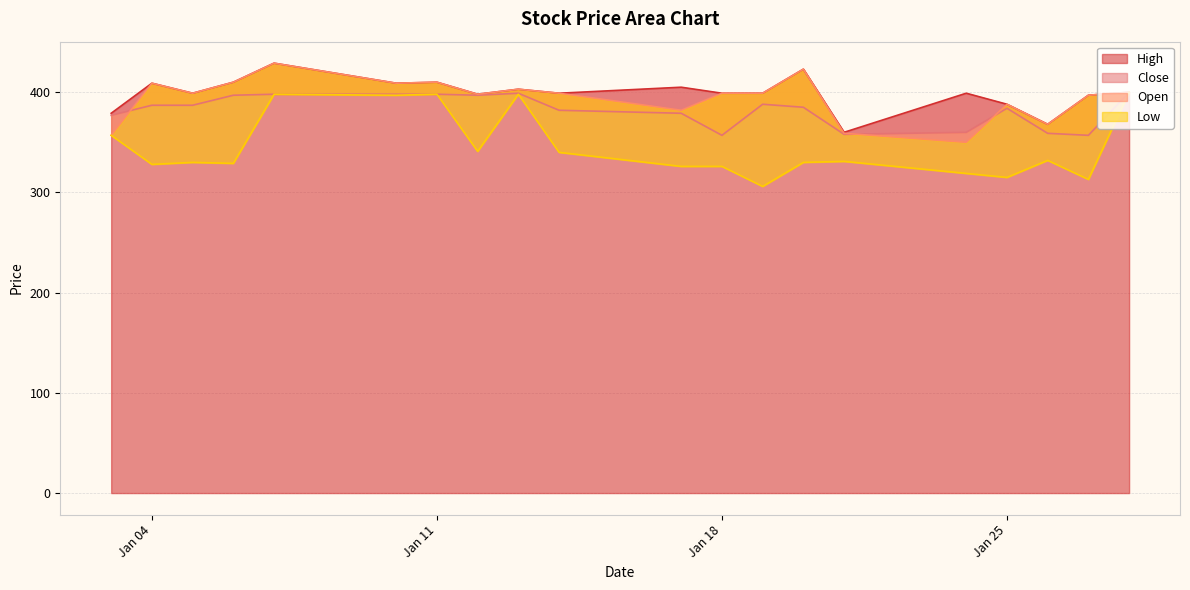

Does the chart display data point markers on the line(s)?

No